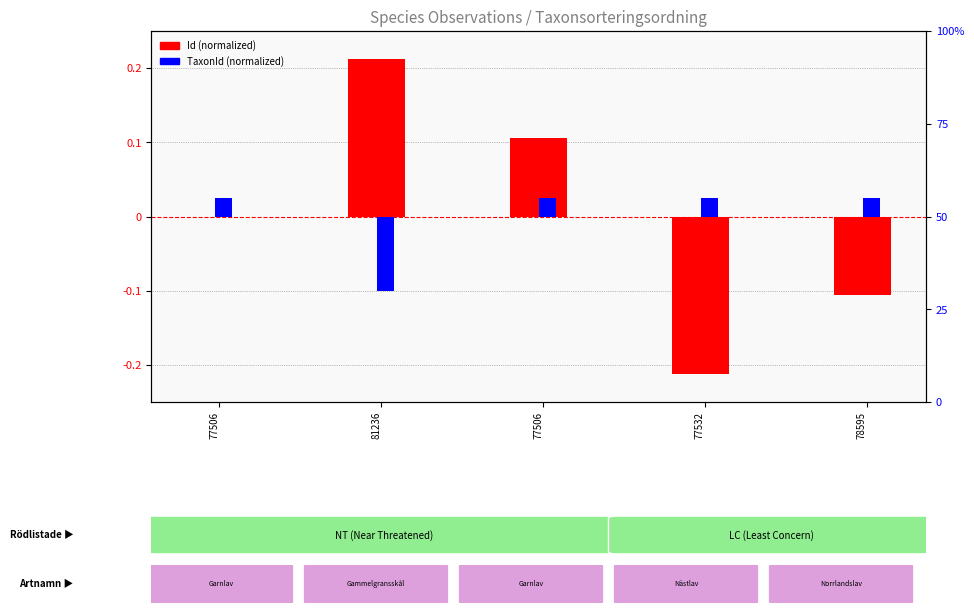

What is the lowest value of the TaxonId (normalized) series?

-0.1